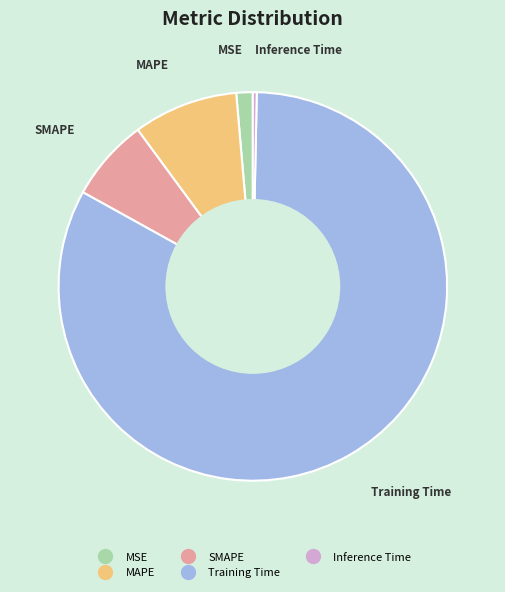

Count the number of slices in the pie.

5